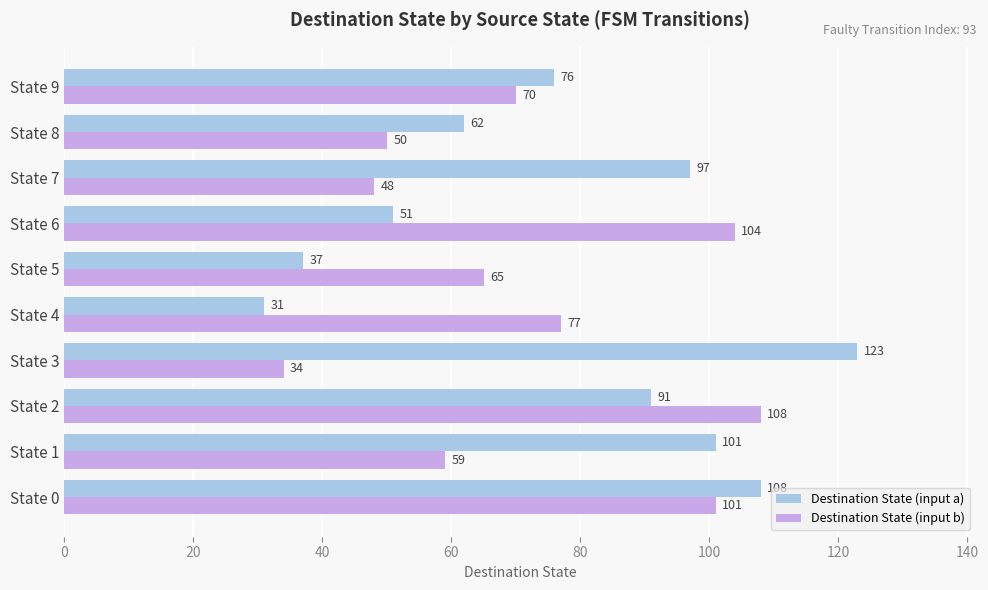

At how many categories does at least one series exceed 55?

10